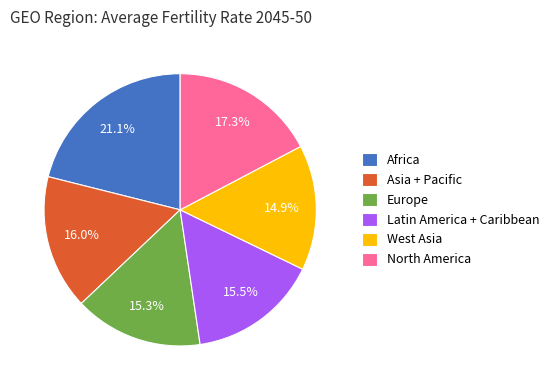

Is the sum of Europe and Asia + Pacific greater than half?

No